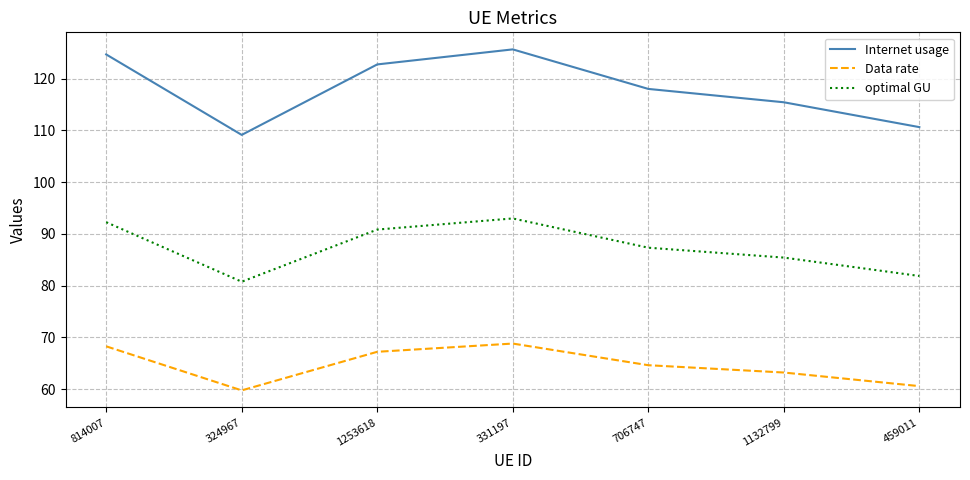

Which series has the largest total across all categories?

Internet usage